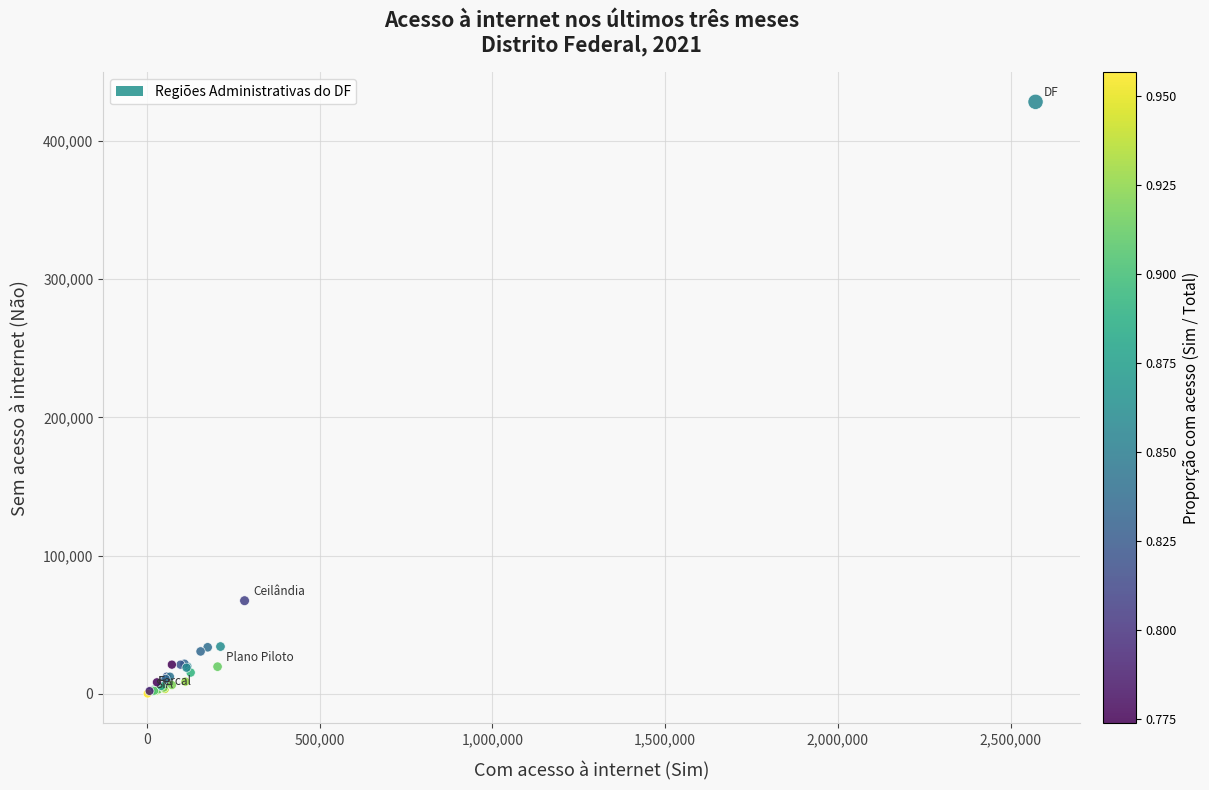

What Y value in the scatter plot is closest to 214214?

67331